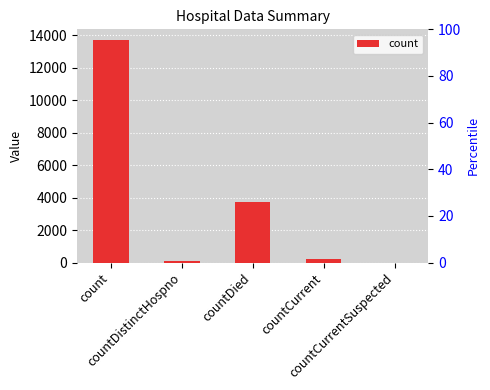

What is the label of the 5th bar from the right?

count